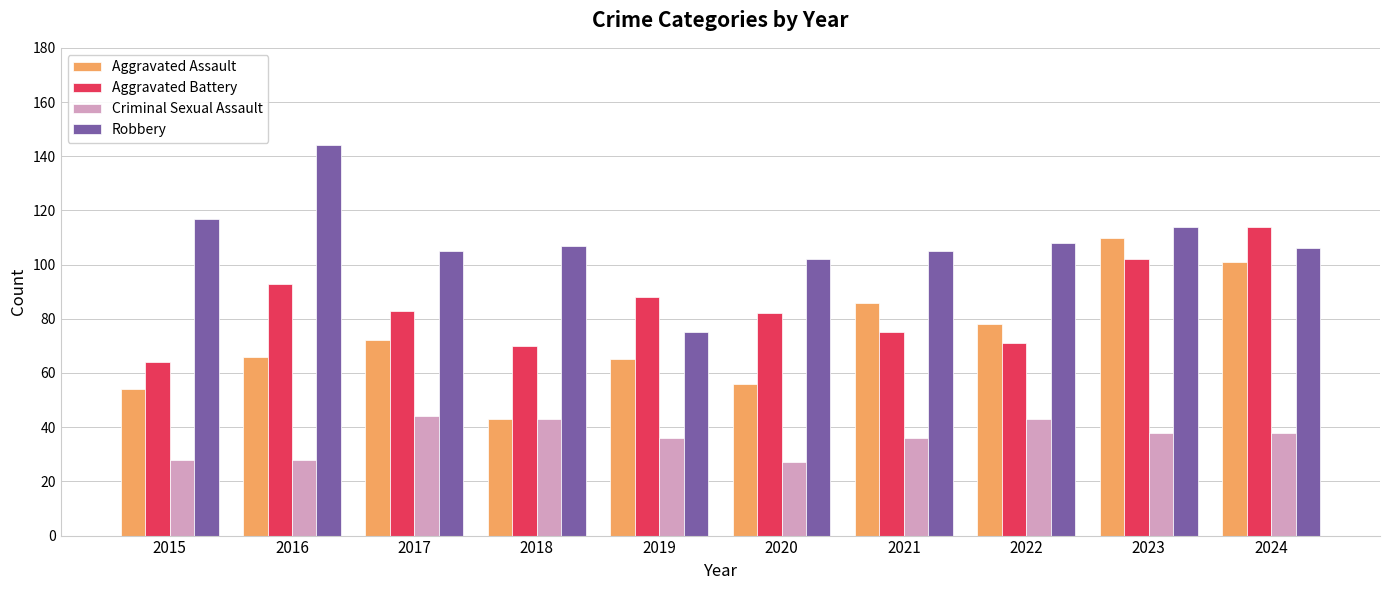

Does the chart contain stacked bars?

No